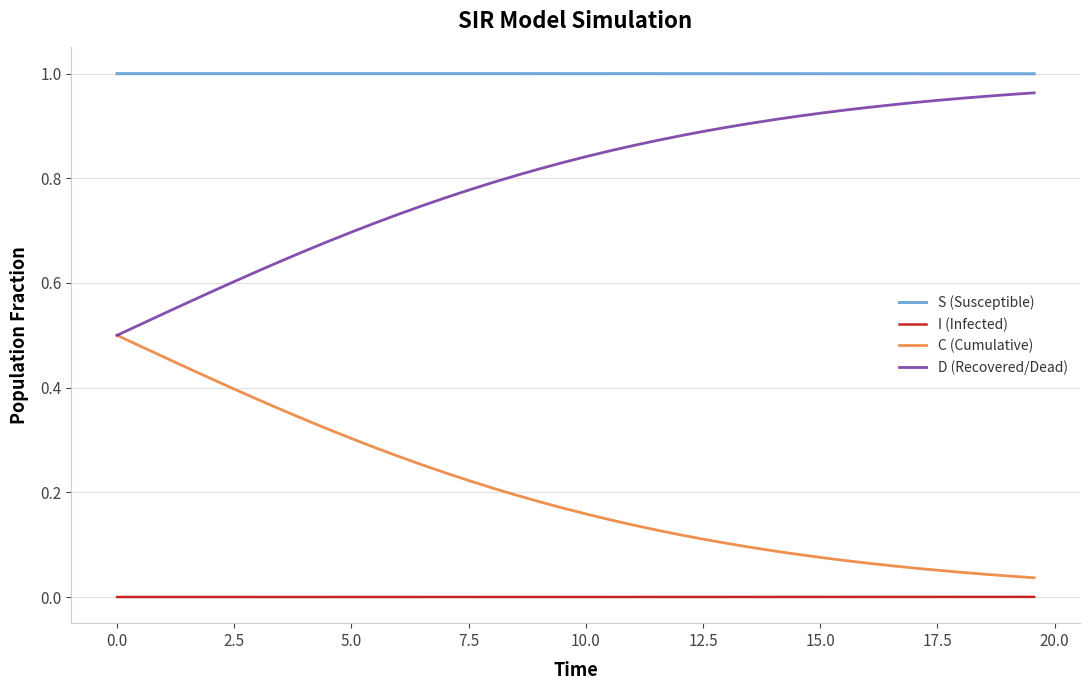

True or false: C (Cumulative) and S (Susceptible) cross at least once.

False